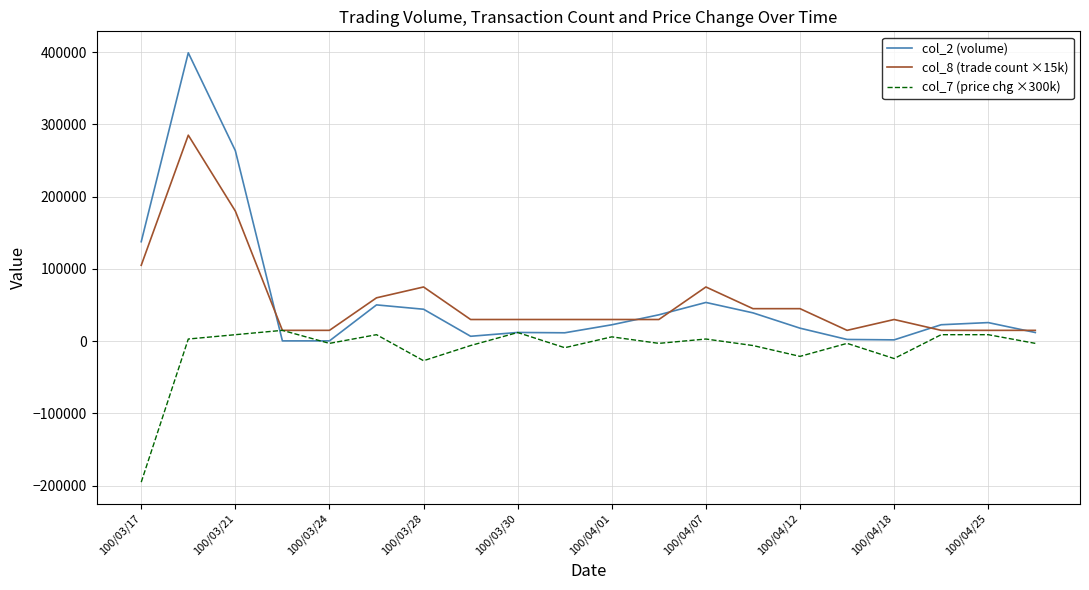

What is the minimum value for col_2 (volume)?

430.0